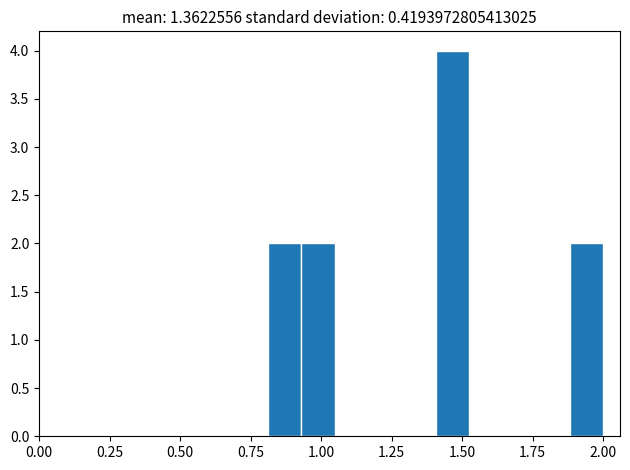

Read against the x-axis, roughly where is the centre of the tallest bar?

1.45